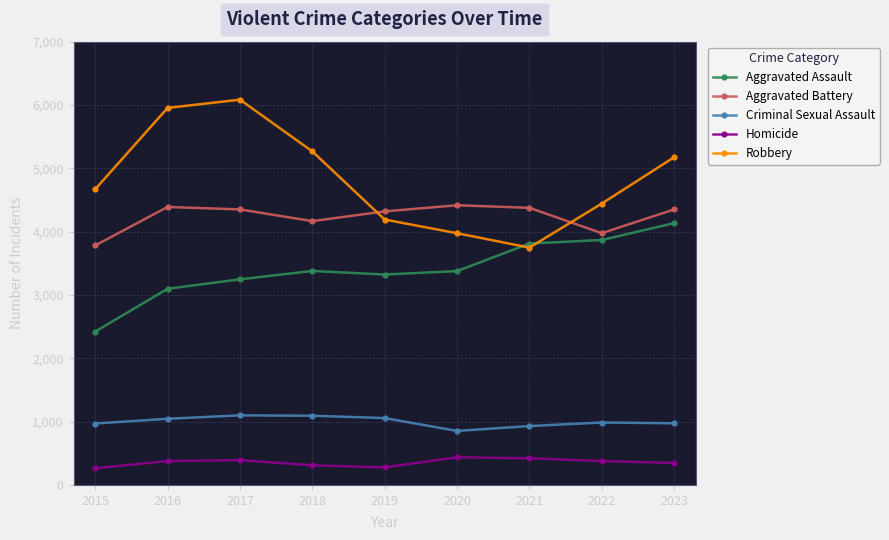

Which series has the widest spread of values?

Robbery